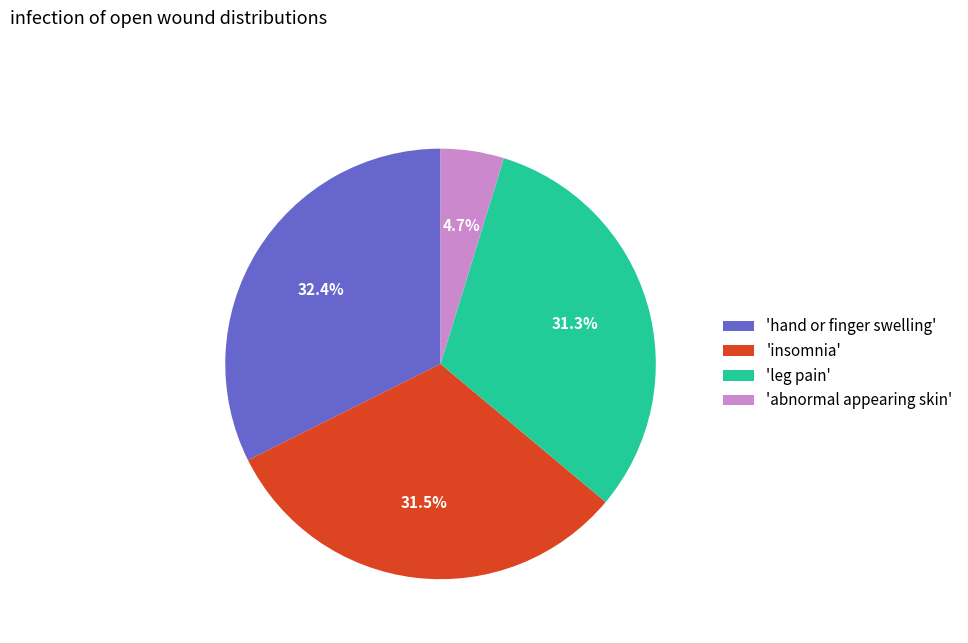

Does 'leg pain' represent more than half of the total?

No